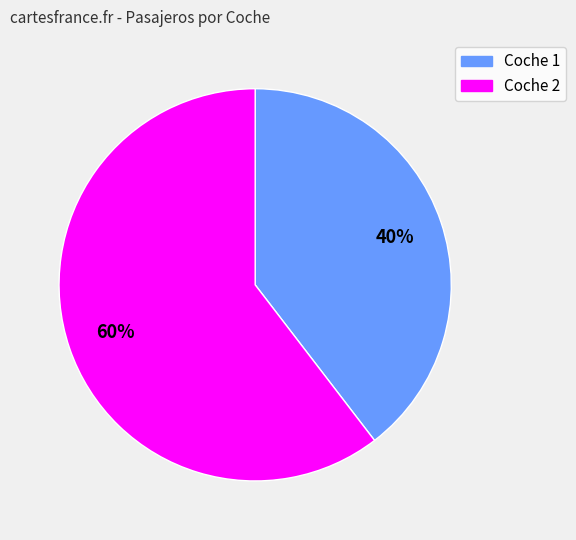

Is there a majority slice in this chart?

Yes